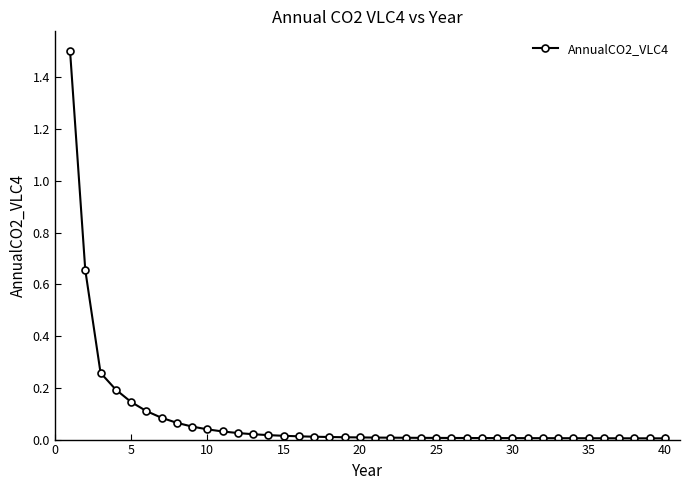

What is the sum of all values?

3.4